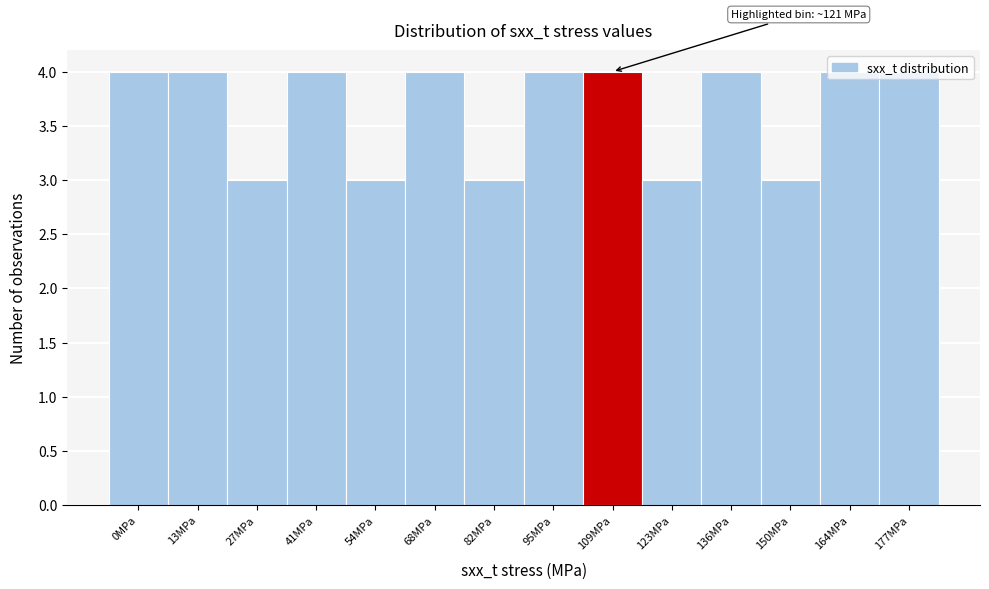

What is the label of the 3rd bar from the left?

27MPa